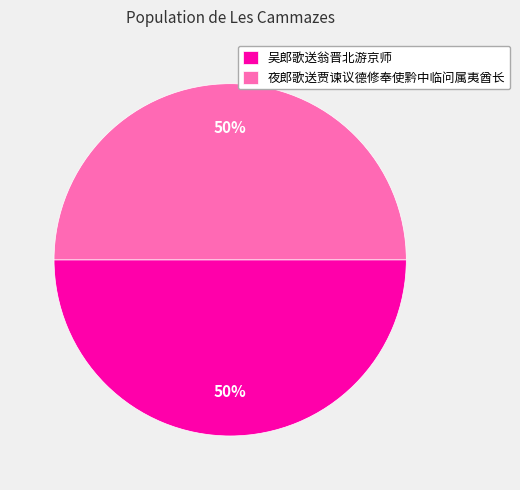

What percentage is the 吴郎歌送翁晋北游京师 slice, to the nearest percent?

50%